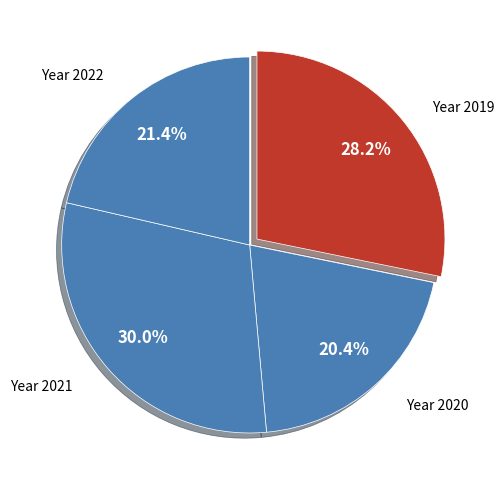

Count the number of slices in the pie.

4